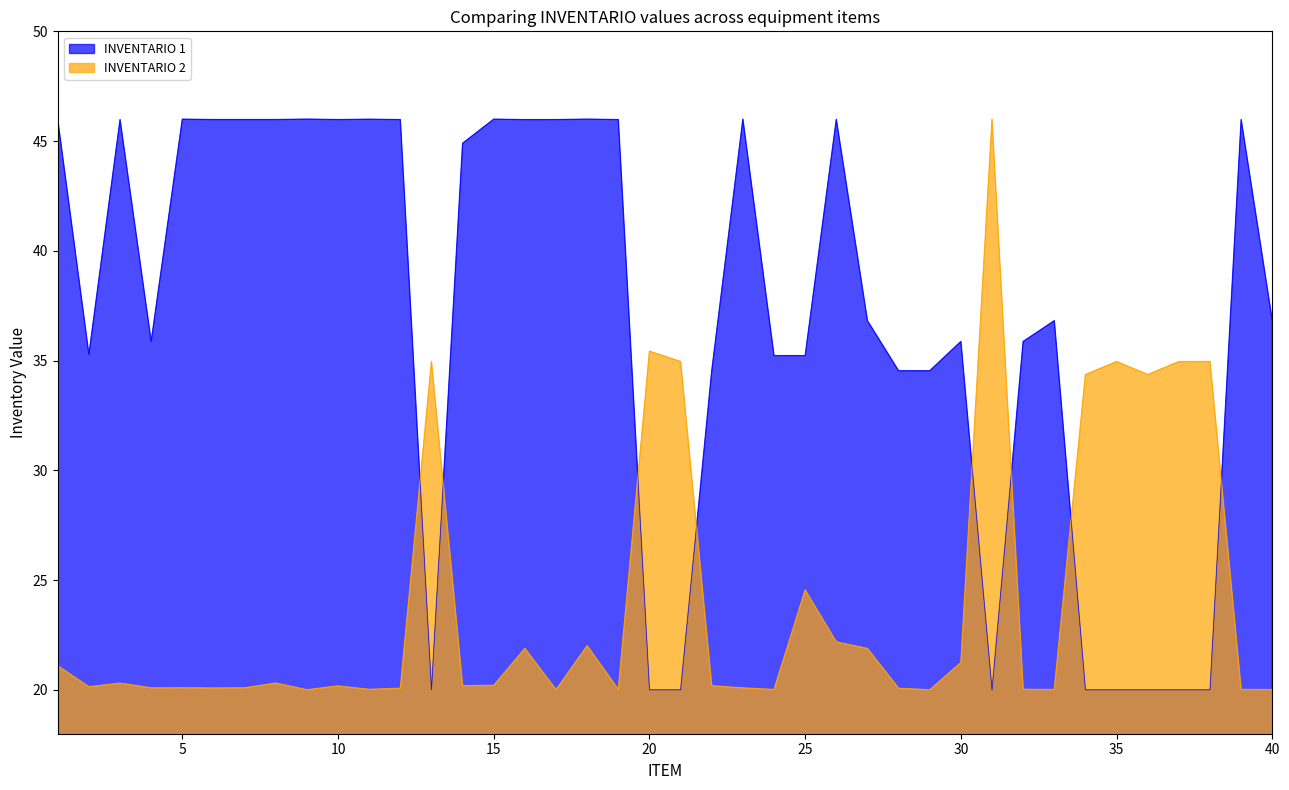

Reading left to right, what are all the values shown in this chart?

INVENTARIO 1: 46.0	35.3	46.0	35.9	46.0	46.0	46.0	46.0	46.0	46.0	46.0	46.0	20.0	44.9	46.0	46.0	46.0	46.0	46.0	20.0	20.0	34.5	46.0	35.2	35.2	46.0	36.8	34.5	34.5	35.9	20.0	35.9	36.8	20.0	20.0	20.0	20.0	20.0	46.0	36.8
INVENTARIO 2: 21.1	20.1	20.3	20.1	20.1	20.1	20.1	20.3	20.0	20.2	20.0	20.1	35.0	20.2	20.2	21.9	20.0	22.0	20.0	35.4	35.0	20.2	20.1	20.0	24.5	22.2	21.9	20.1	20.0	21.2	46.0	20.0	20.0	34.4	35.0	34.4	35.0	35.0	20.0	20.0